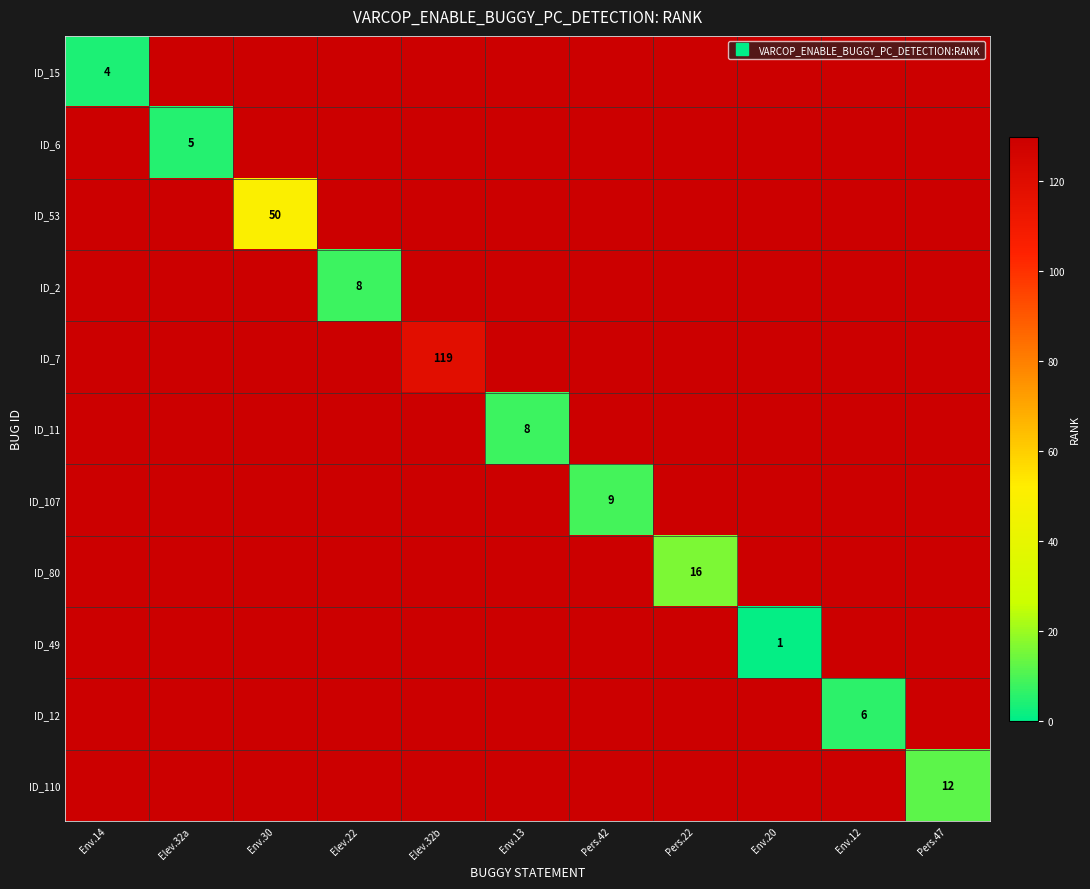

What is the highest value of the ID_11 series?

8